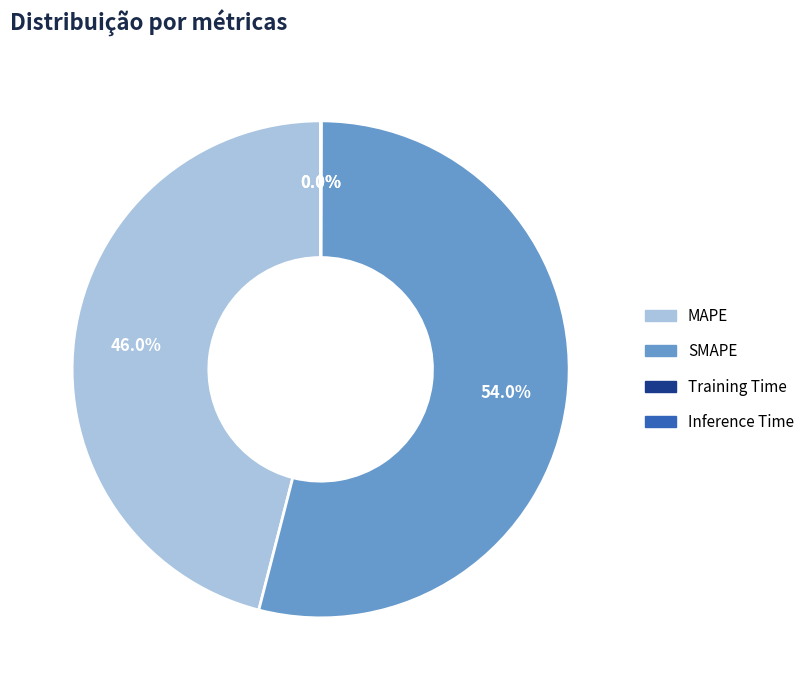

Does any single category account for the majority?

Yes